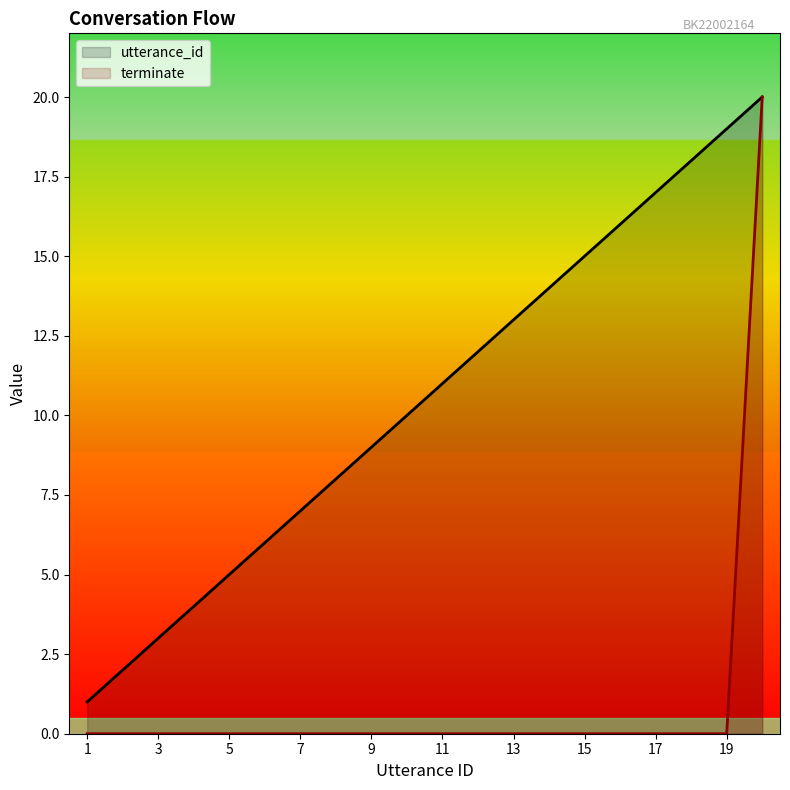

True or false: utterance_id and terminate cross at least once.

False